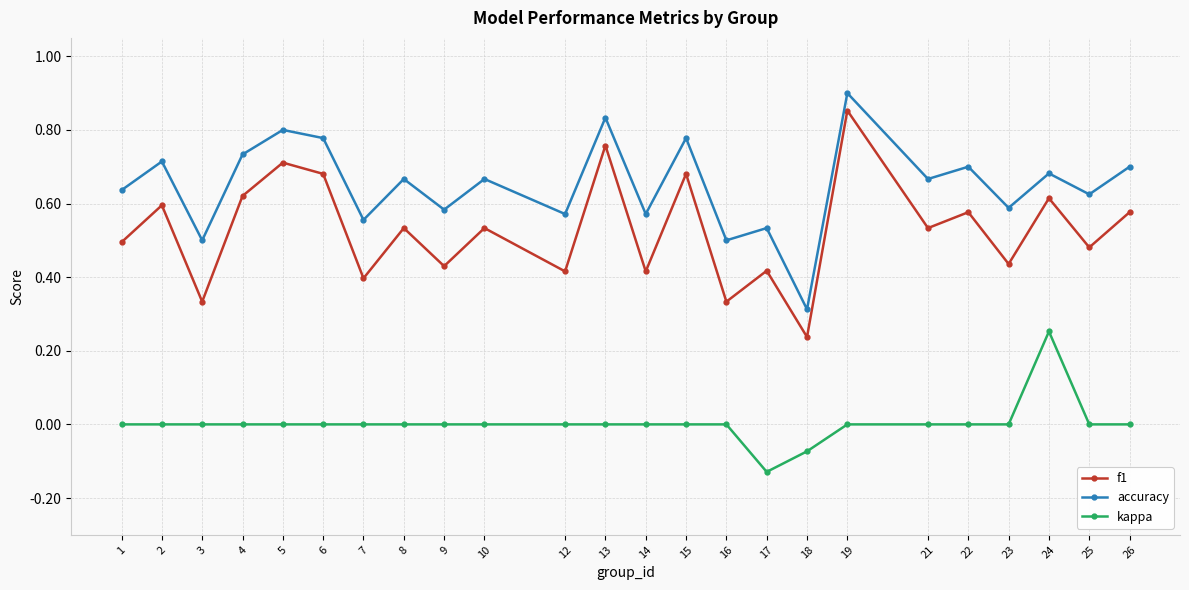

Is the value of accuracy at 1 greater than the value of f1 at 4?

Yes